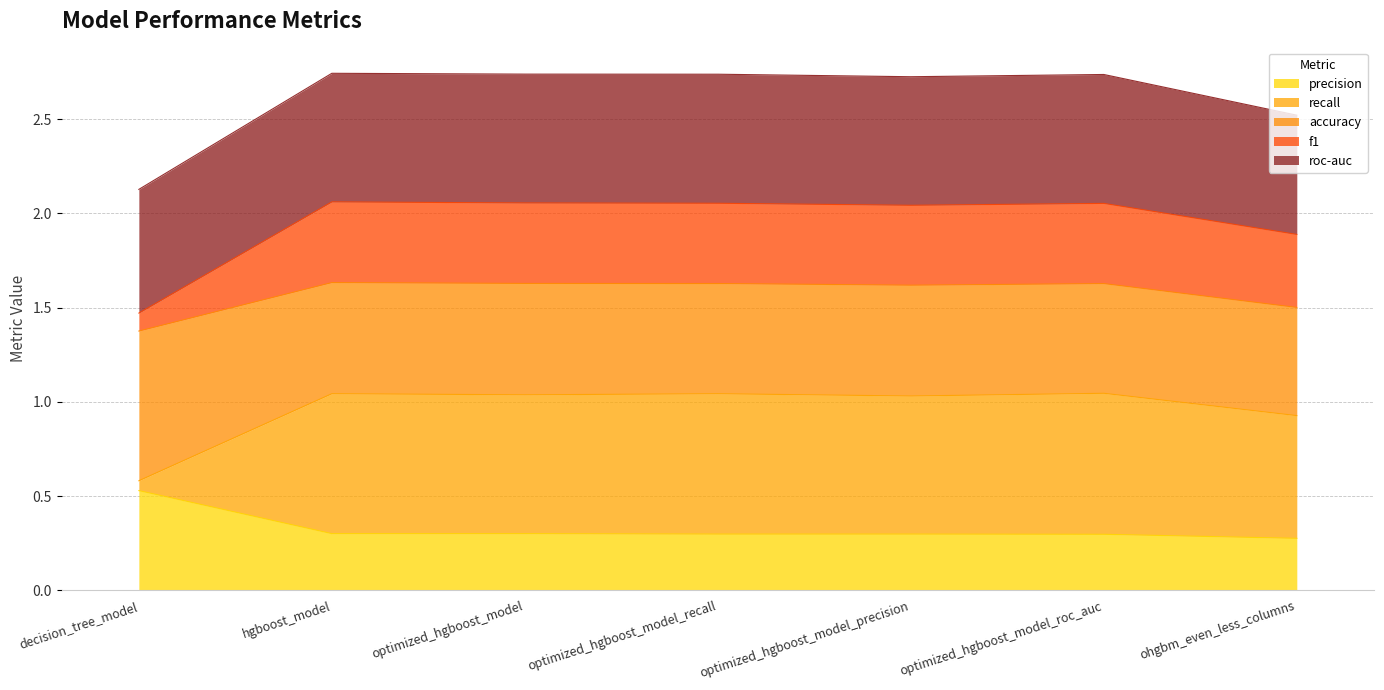

At which label does f1 reach its peak?

hgboost_model